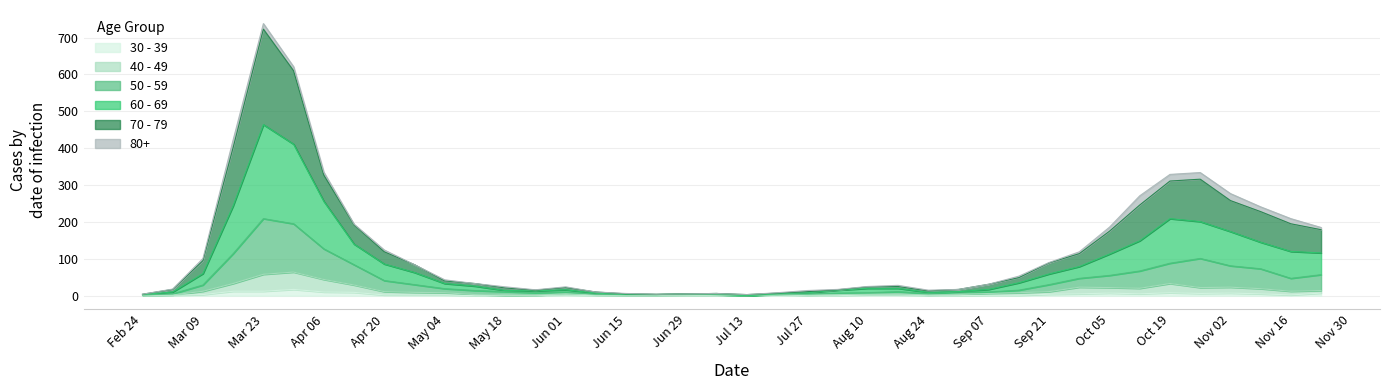

At how many categories does at least one series exceed 528?

2